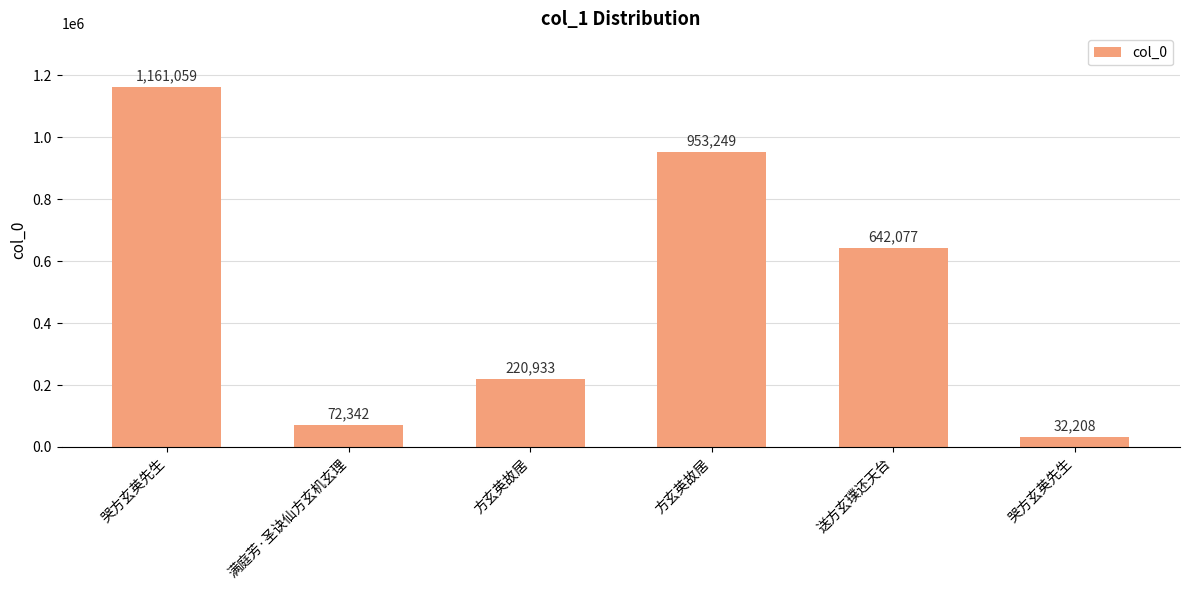

Count the number of data series in this chart.

1